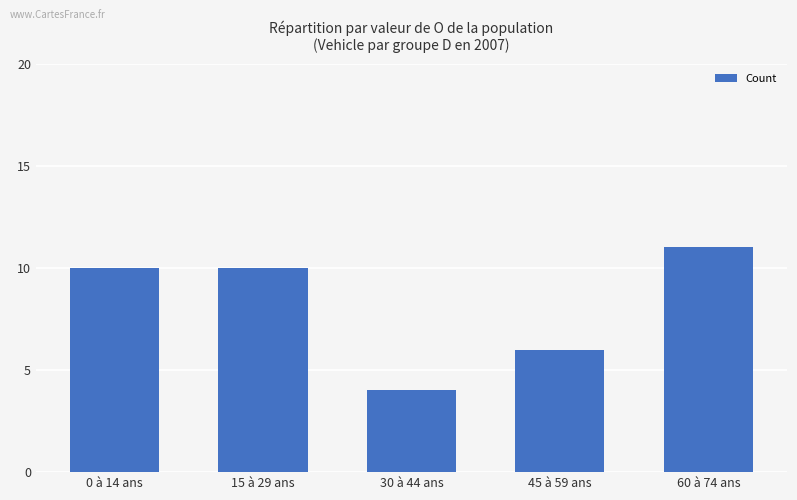

What is the sum of the values at 15 à 29 ans and 0 à 14 ans?

20